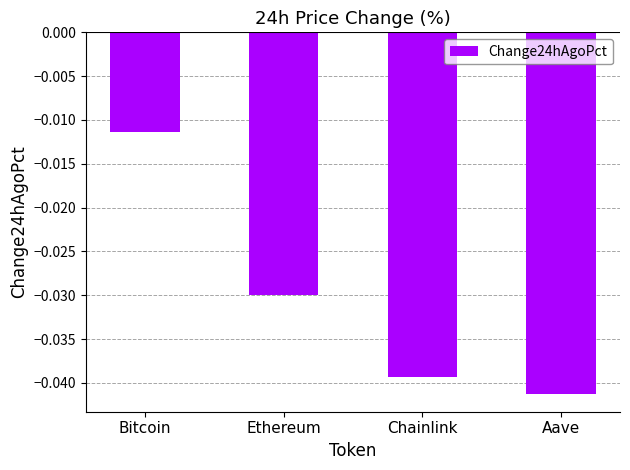

The chart shows a value of -0.1 at Chainlink. True or false?

False